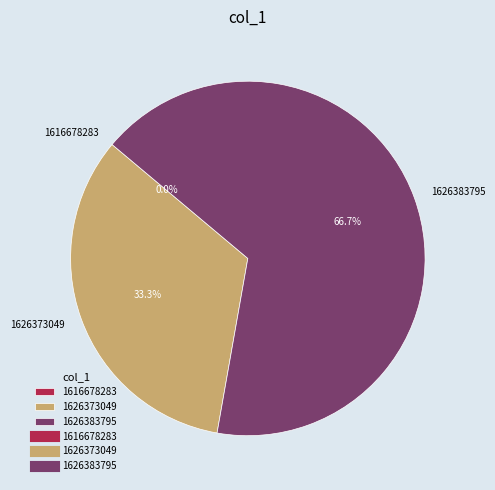

To the nearest percent, what is the combined percentage of 1616678283 and 1626383795?

67%